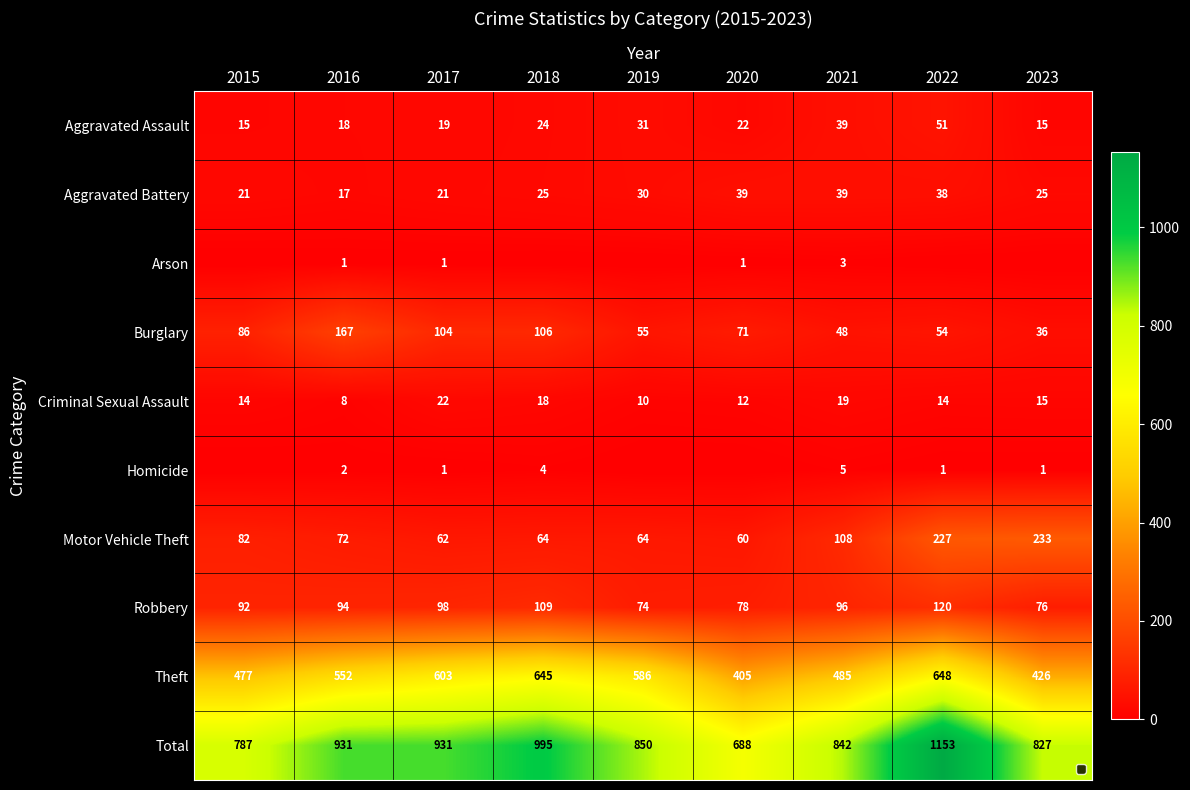

Rank the categories by Aggravated Assault value from highest to lowest.

2022, 2021, 2019, 2018, 2020, 2017, 2016, 2015, 2023